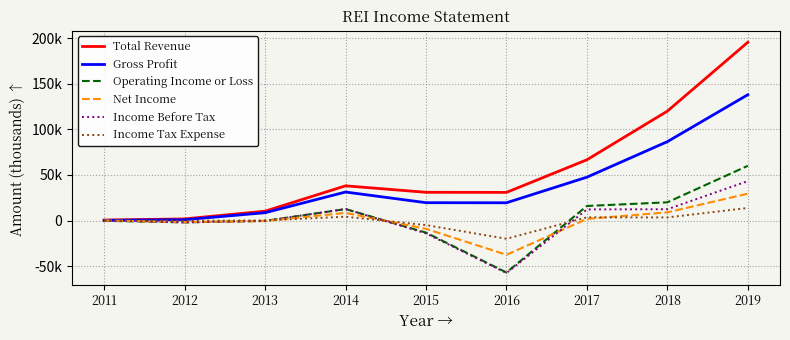

Where does the Total Revenue series first go above 31000?

2014